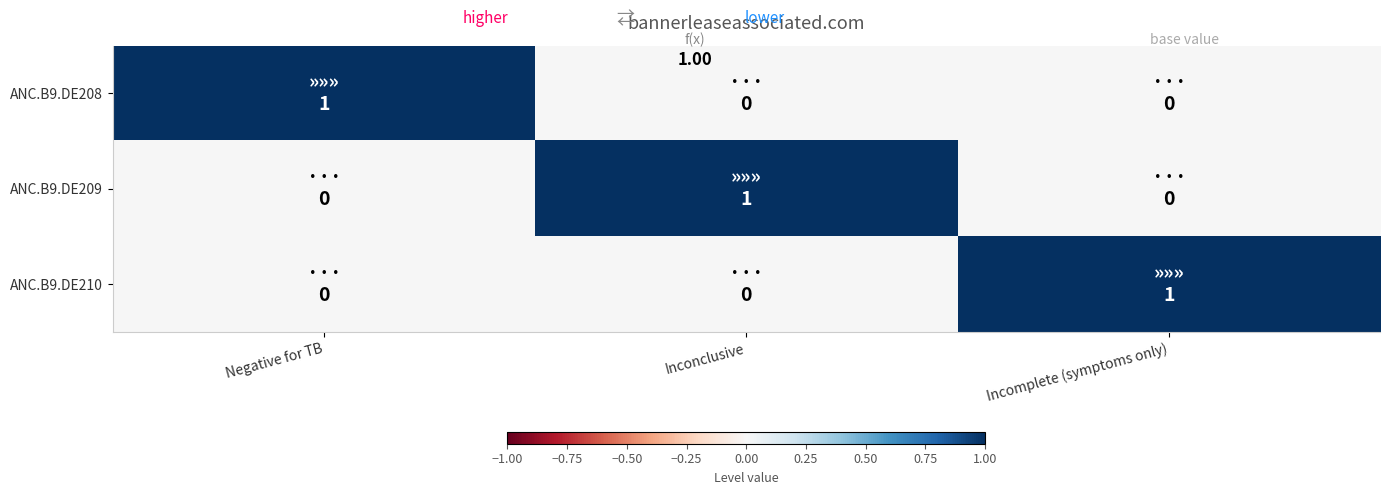

Between Incomplete (symptoms only) and Negative for TB, which is larger?

Negative for TB